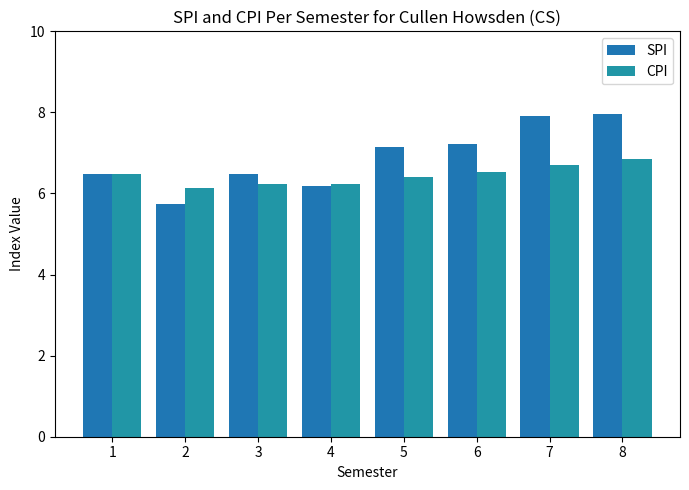

Between 5 and 6, which series saw the biggest shift?

CPI